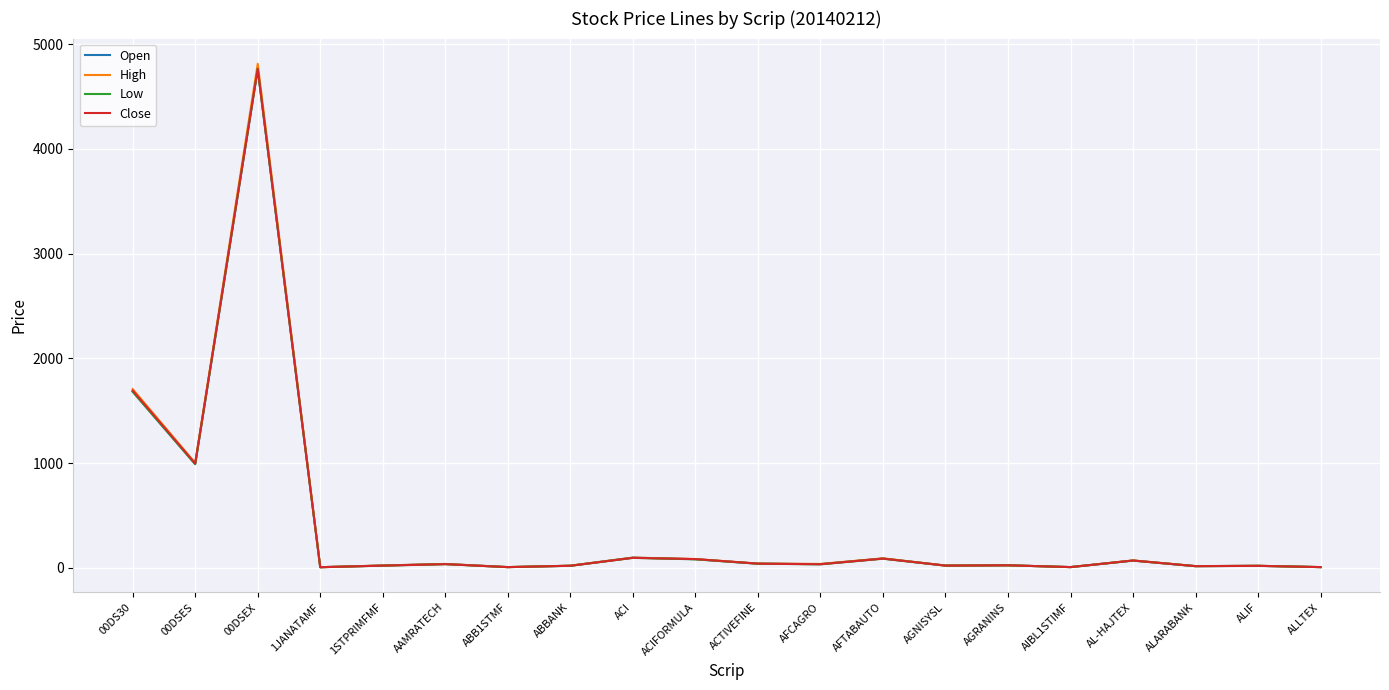

Which series has the largest range (max minus min)?

High